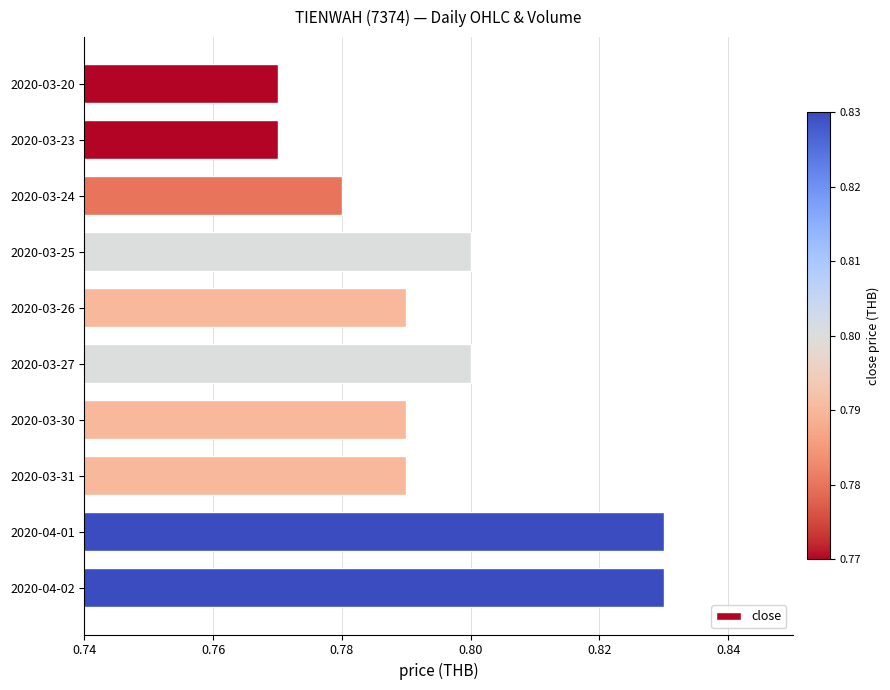

How many values are between 0 and 1?

10